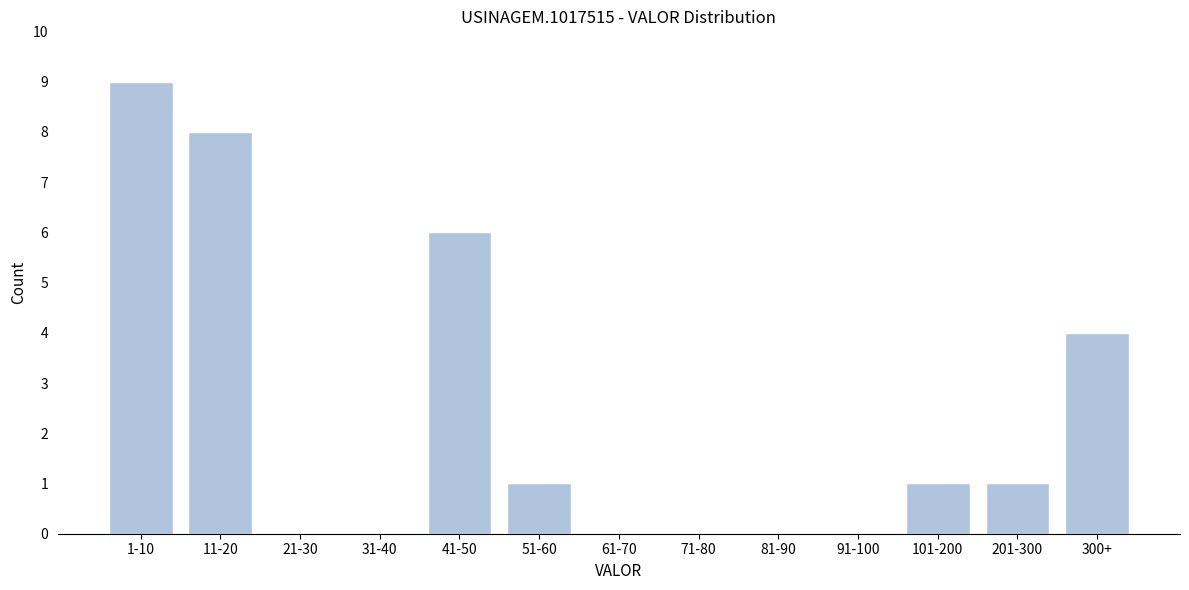

Reading left to right, what are all the values shown in this chart?

1-10=9	11-20=8	21-30=0	31-40=0	41-50=6	51-60=1	61-70=0	71-80=0	81-90=0	91-100=0	101-200=1	201-300=1	300+=4